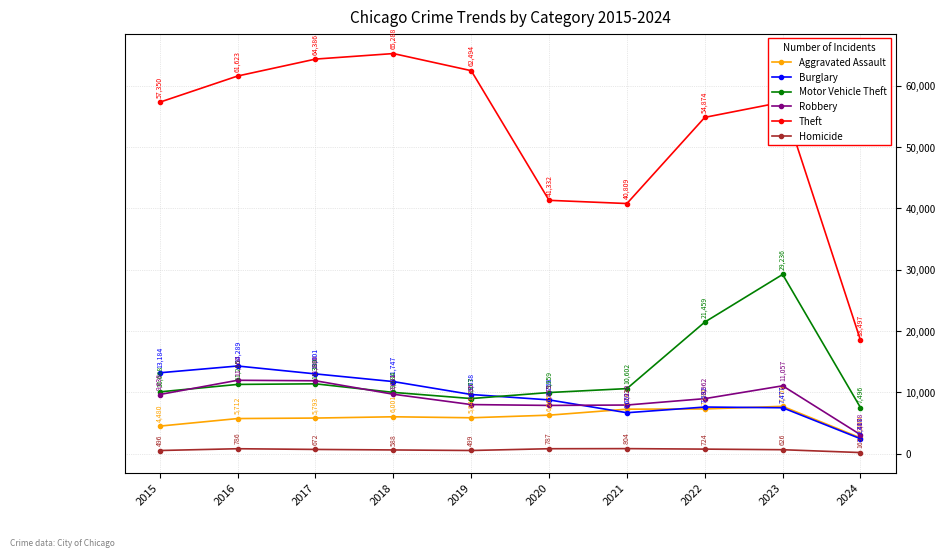

Where is the first local maximum for Motor Vehicle Theft?

2017